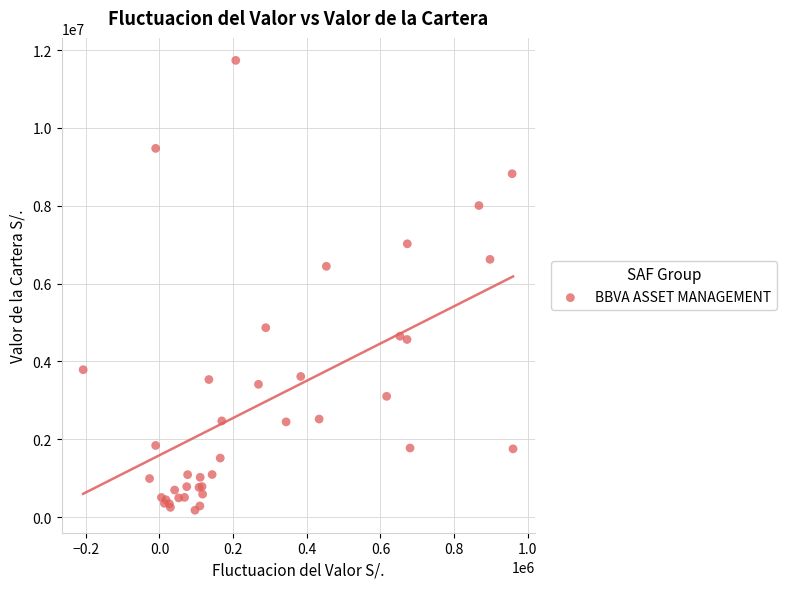

What Y value in the scatter plot is closest to 5955561?

6443995.5